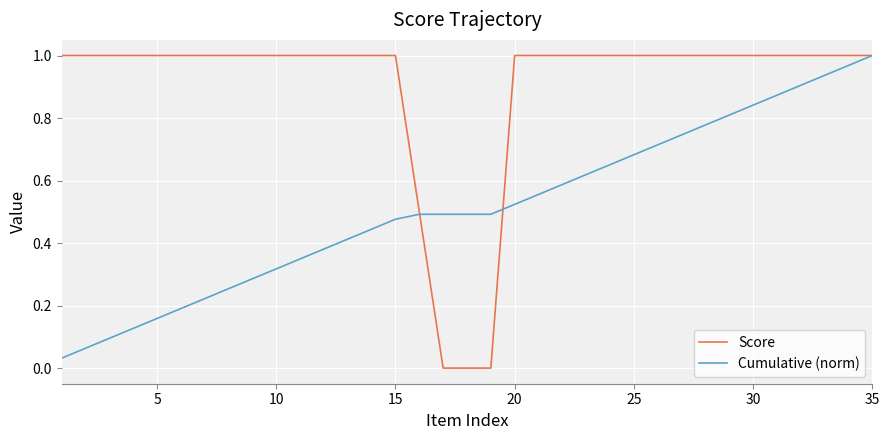

List the series in order of their overall mean, lowest first.

Cumulative (norm), Score